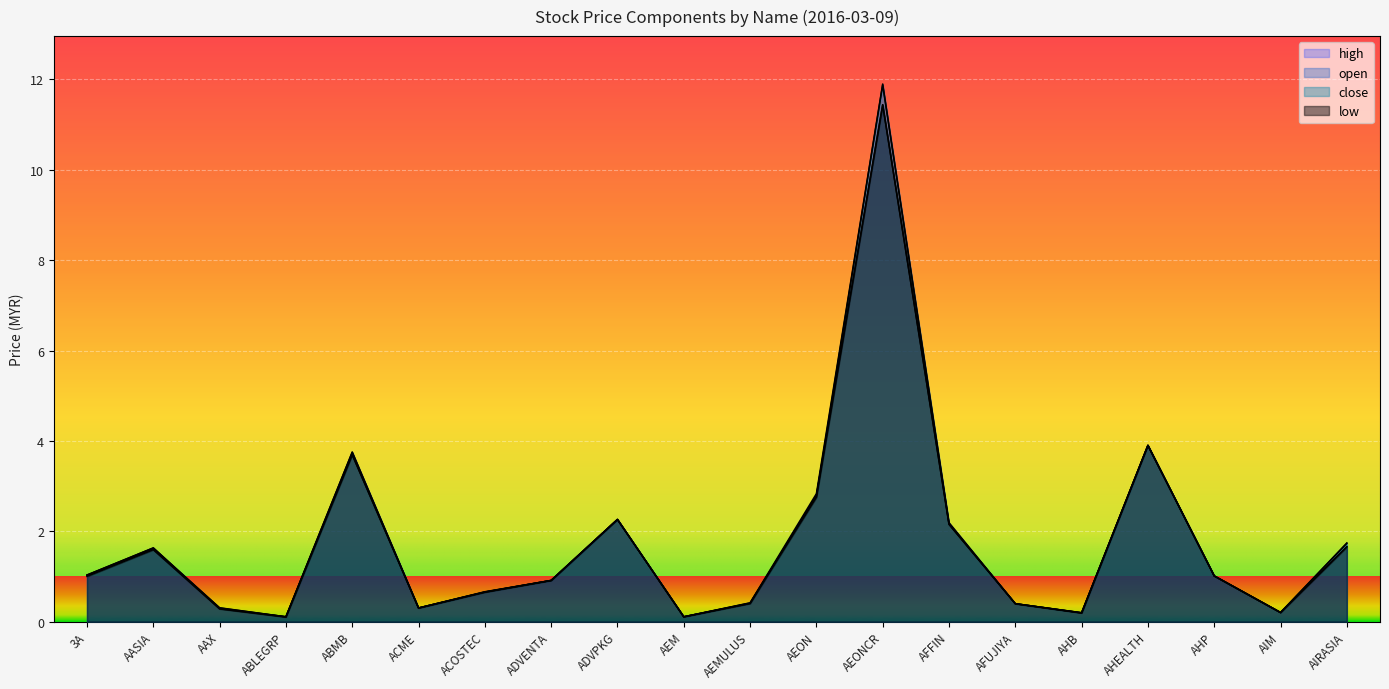

True or false: close has more than 0 interior local peaks.

True